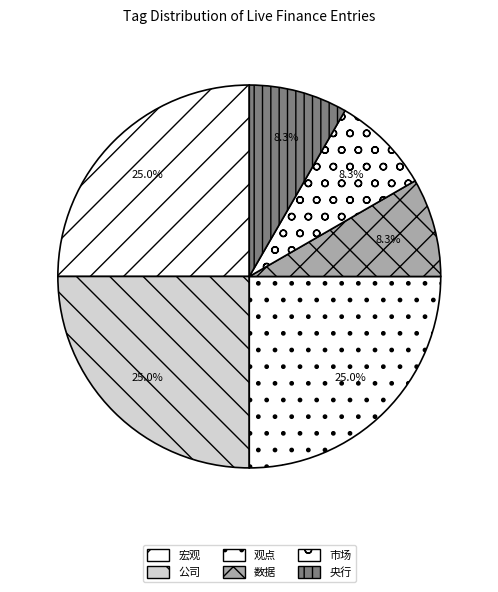

To the nearest percent, what is the combined percentage of 公司 and 宏观?

50%